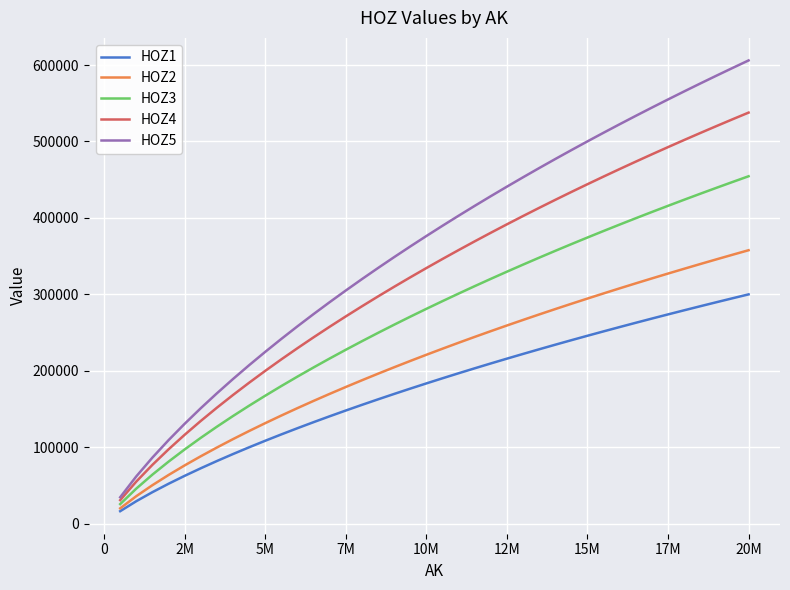

Which series has the largest total across all categories?

HOZ5